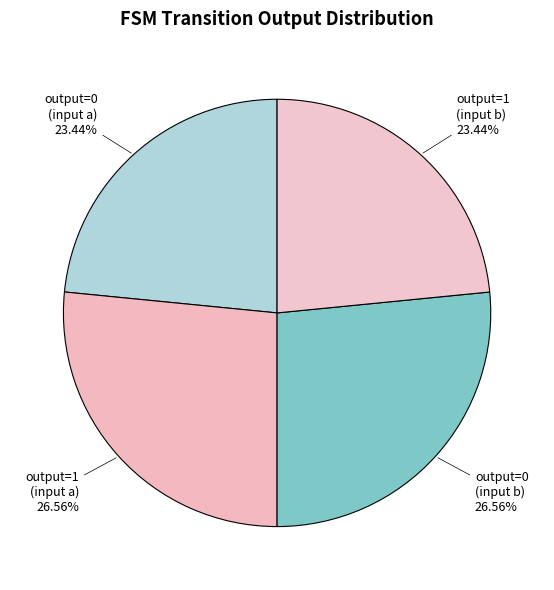

How many slices are in this pie chart?

4